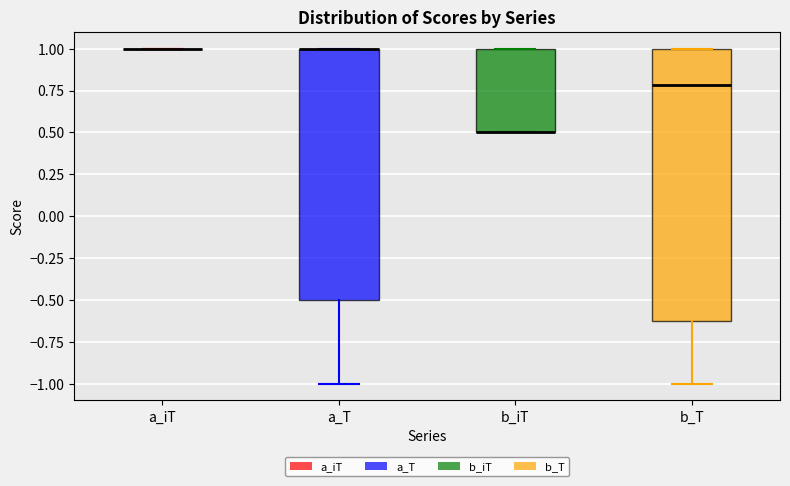

Reading left to right, transcribe this box plot: for each box, give where its median line is, the range the box spans, and where its two whiskers end, as read against the y-axis. The values are not printed on the chart, so give them approximately, as read against the axis.

a_iT: box collapsed to a line at 1.0, whiskers 1.0 to 1.0
a_T: median 1.0 (drawn on the box's upper edge), box -0.5 to 1.0, whiskers -1.0 to 1.0
b_iT: median 0.5 (drawn on the box's lower edge), box 0.5 to 1.0, whiskers 0.5 to 1.0
b_T: median 0.8, box -0.6 to 1.0, whiskers -1.0 to 1.0